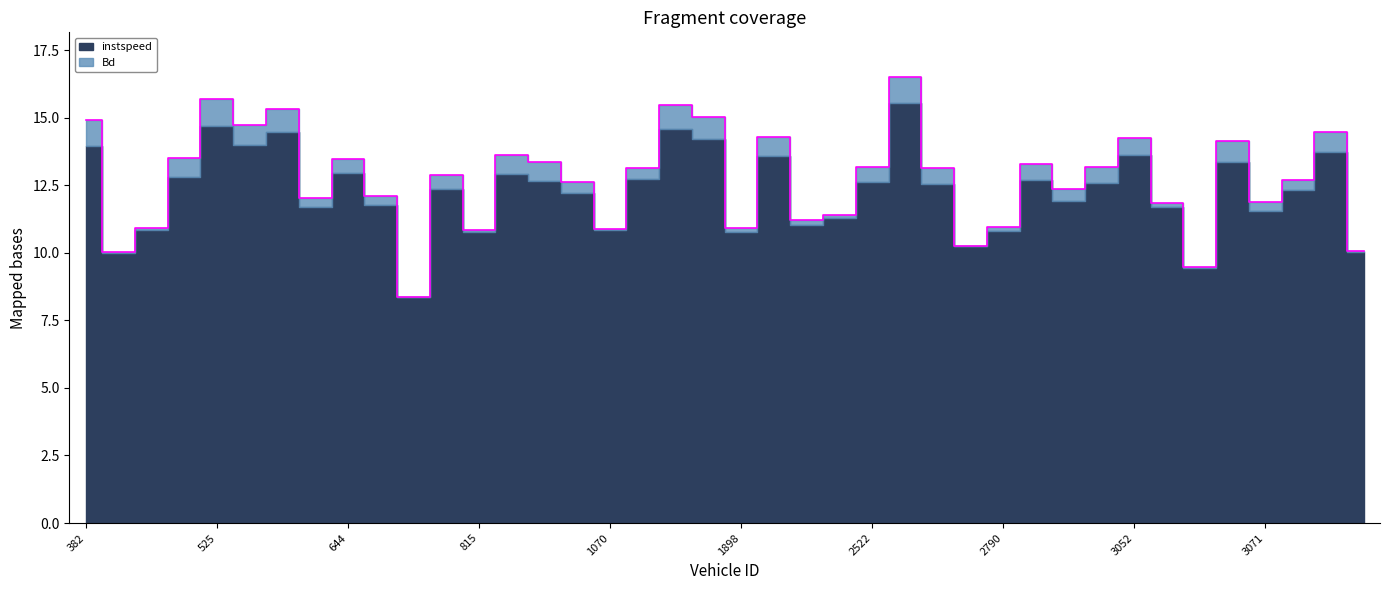

Reading left to right, list all the values displayed in this chart.

14.9	10.0	10.9	13.5	15.7	14.7	15.3	12.0	13.5	12.1	8.3	12.9	10.9	13.6	13.4	12.6	10.9	13.1	15.5	15.0	10.9	14.3	11.2	11.4	13.2	16.5	13.1	10.3	11.0	13.3	12.3	13.2	14.3	11.8	9.5	14.1	11.9	12.7	14.5	10.1